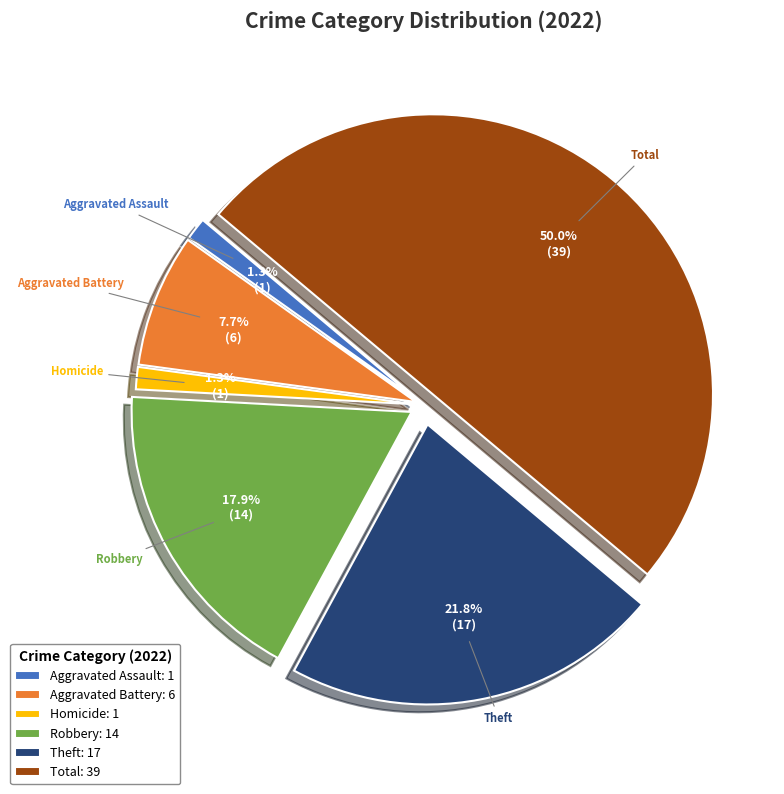

Is Aggravated Battery: 6 the majority of the pie?

No